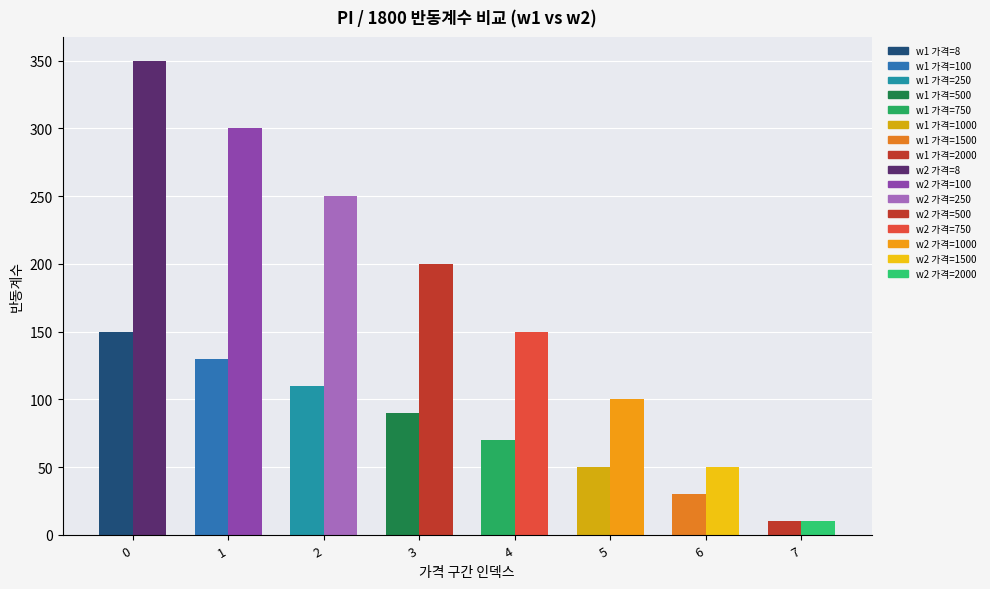

How many values in the w2 반동계수 series are below 200?

4